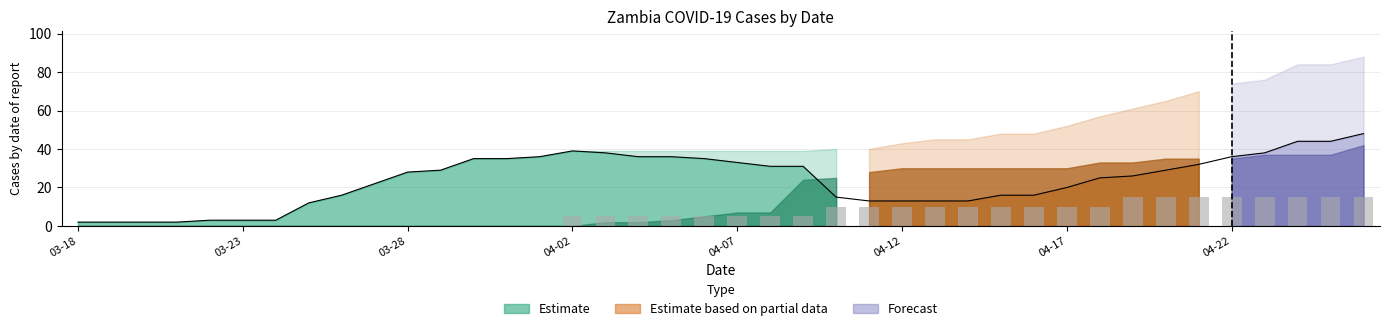

The value of Deaths at 2020-04-11 is 6. True or false?

False